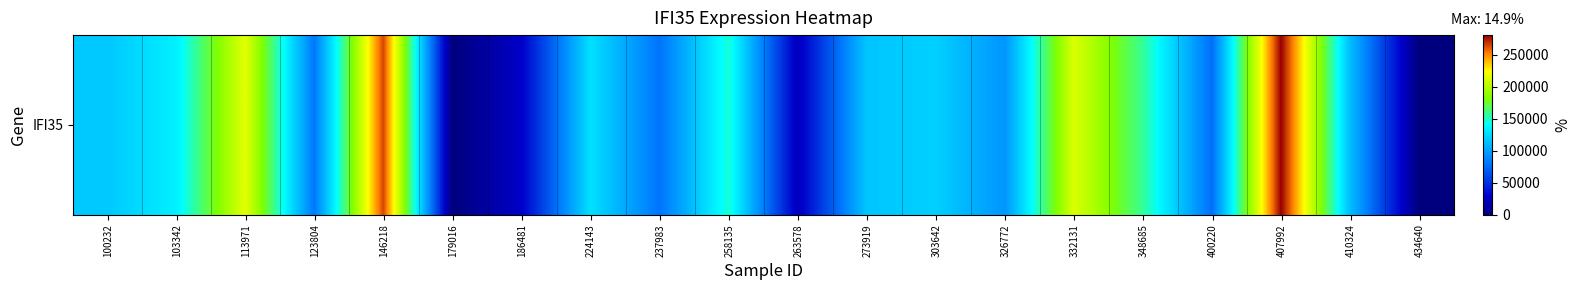

What value does the data have at 407992, to the nearest 10?

280940